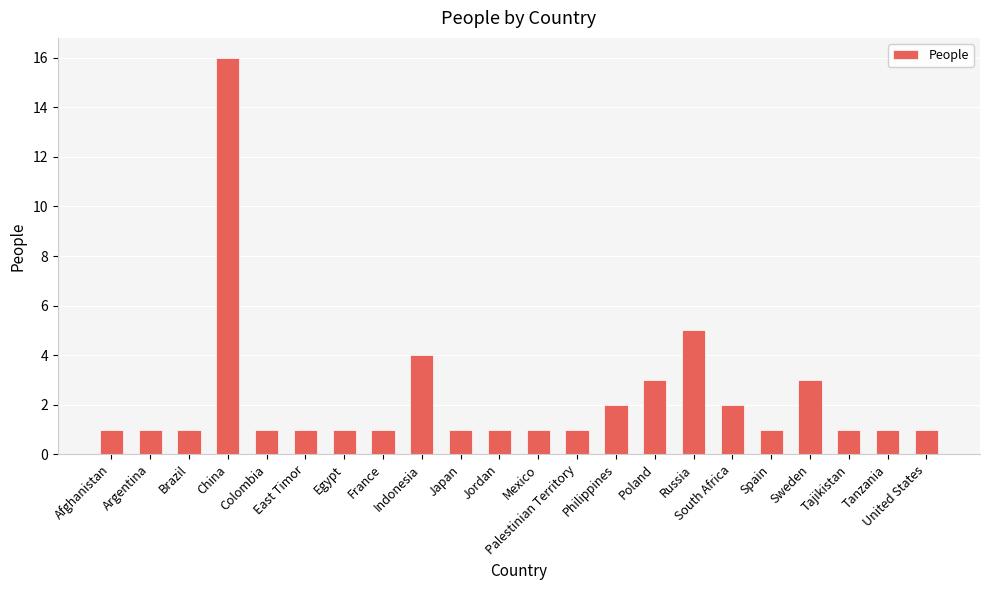

Approximately how many times larger is the value at China compared to Poland?

5.3